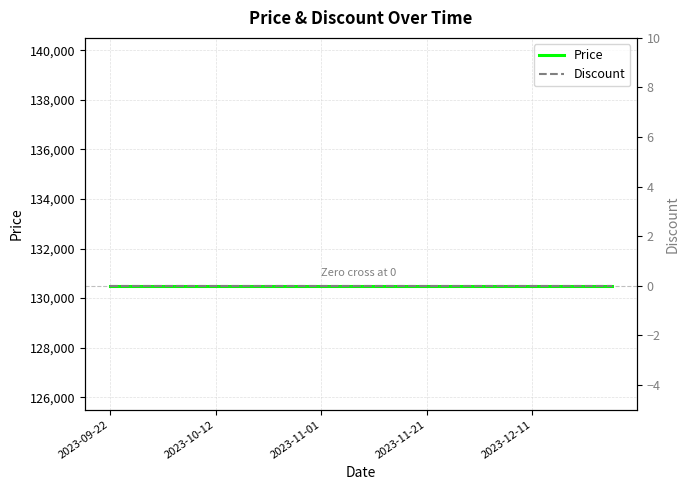

Which series has the largest total across all categories?

Price